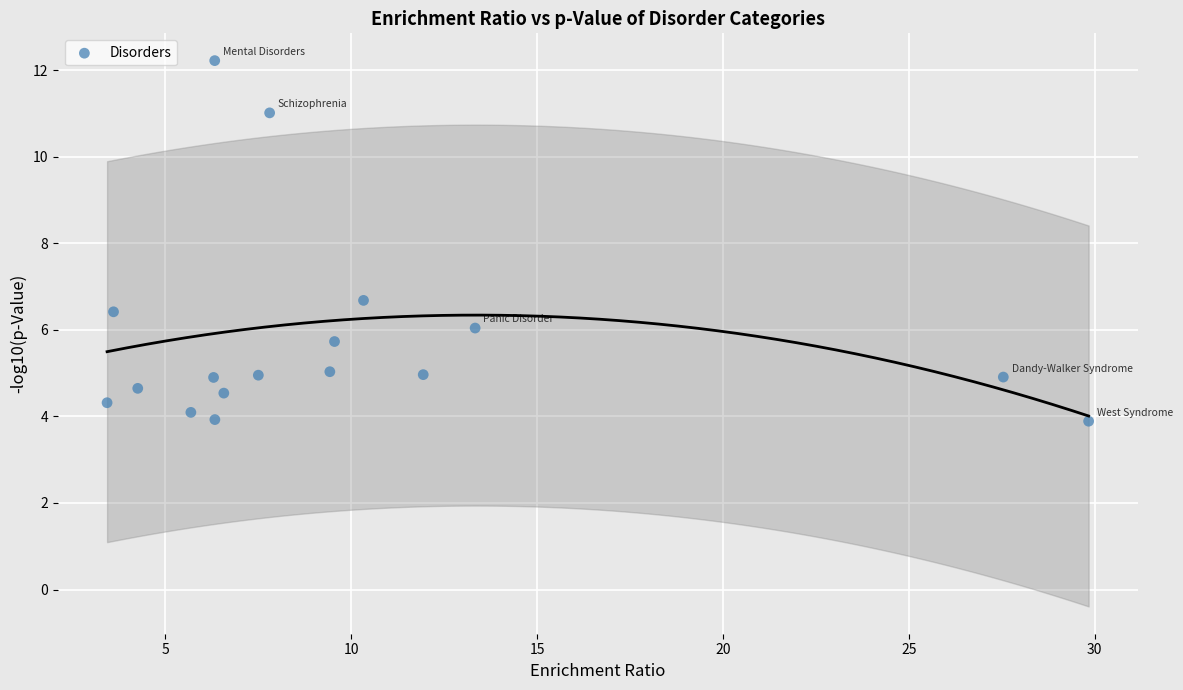

What Y value in the scatter plot is closest to 8?

6.7